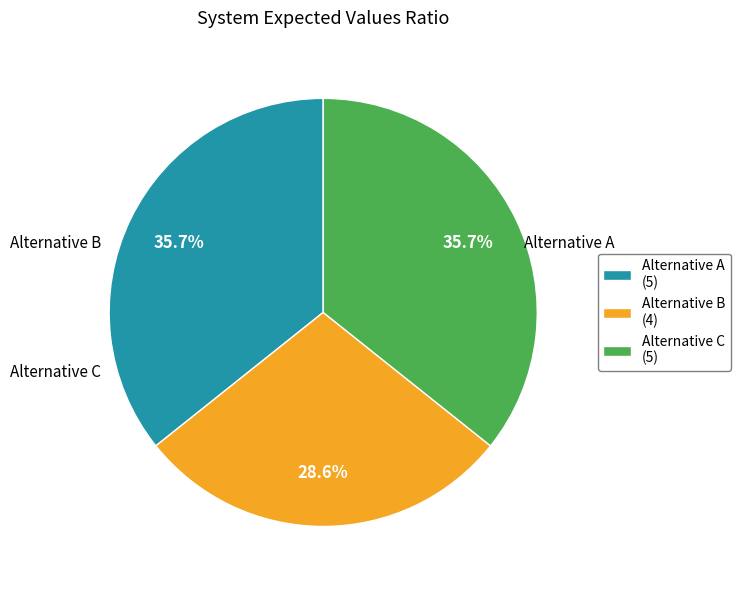

Which category has the smallest portion of the pie?

Alternative B